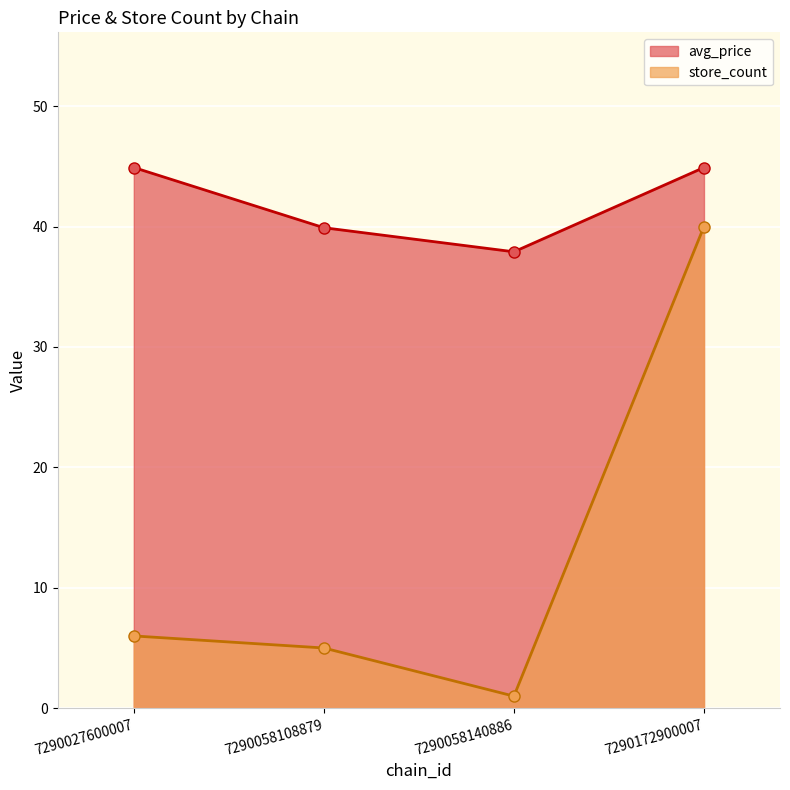

True or false: store_count and avg_price cross at least once.

False